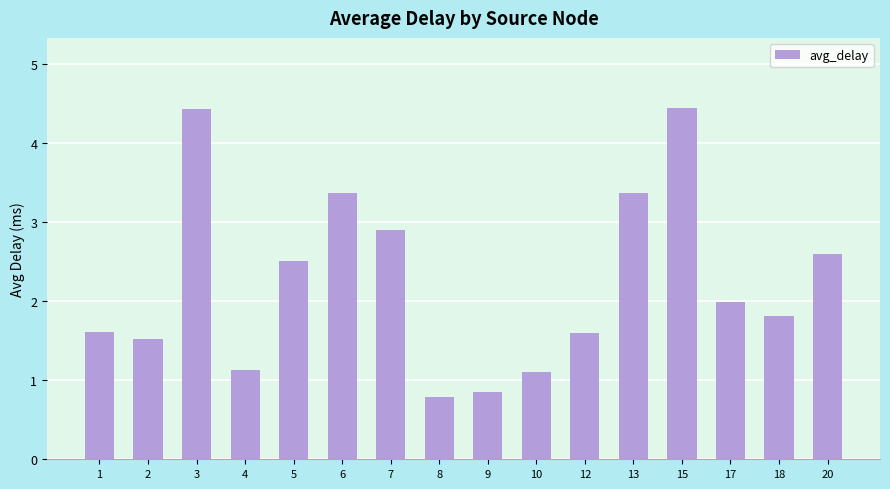

True or false: the data shows 1.1 at 18.

False